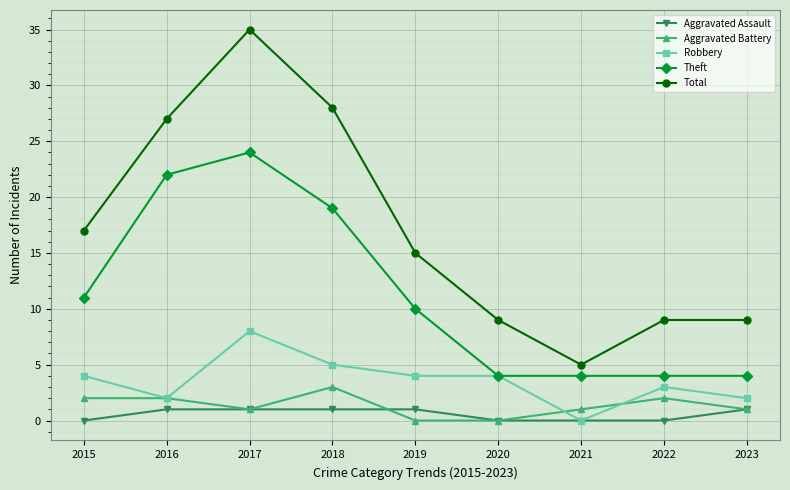

Which series changed the most between 2021 and 2023?

Total